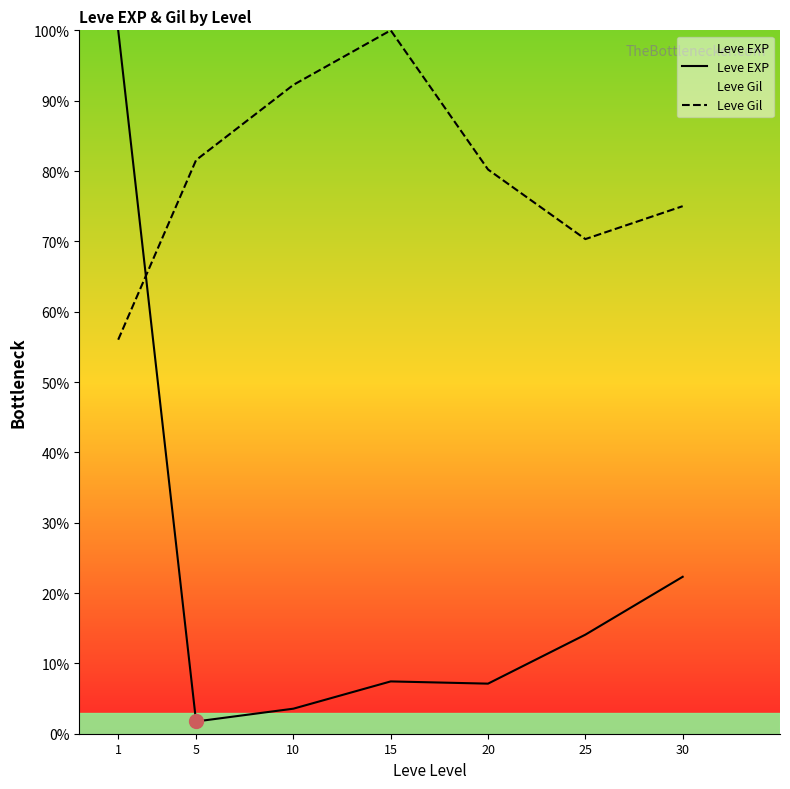

Is it true that Leve Gil equals 130.5 at 10?

False